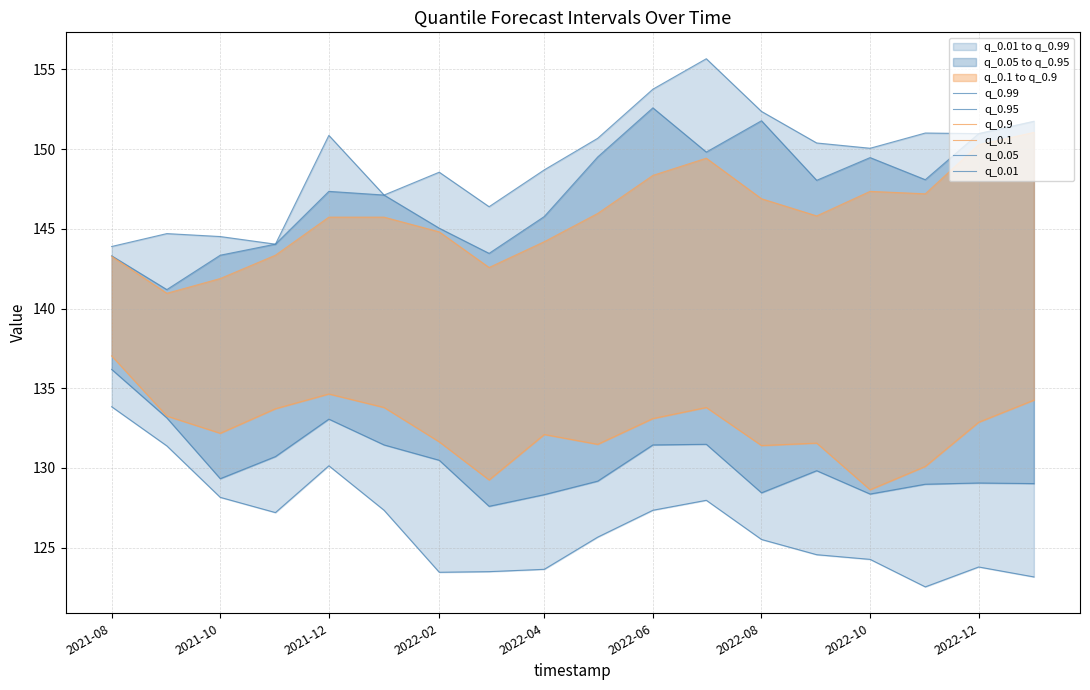

What is the value of the q_0.01 point at the 1st from the left?

133.8